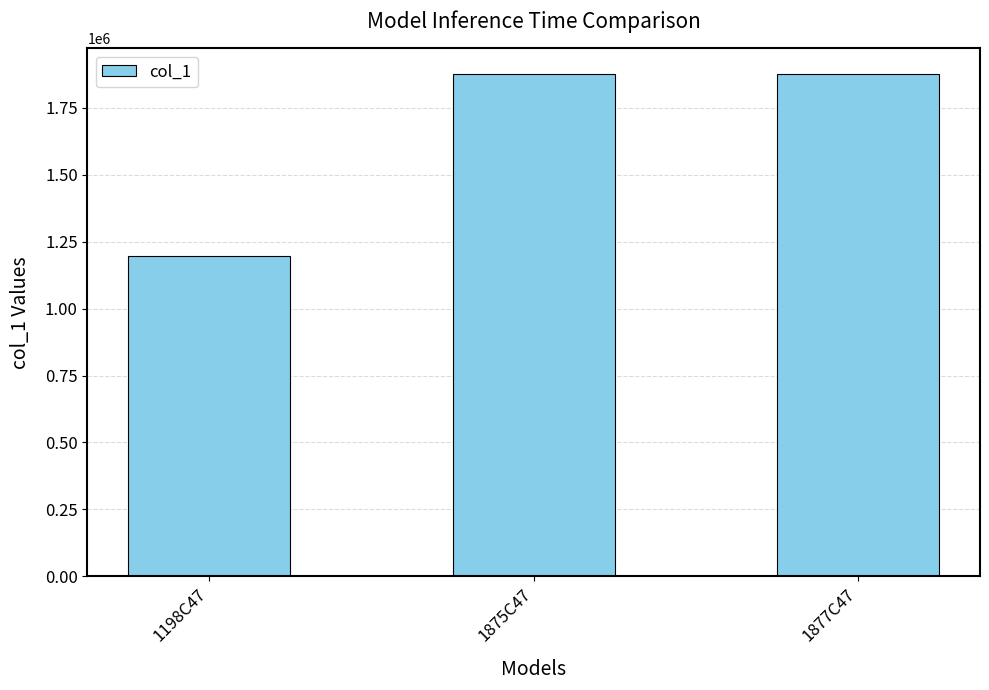

The chart shows a value of 513606 at 1875C47. True or false?

False